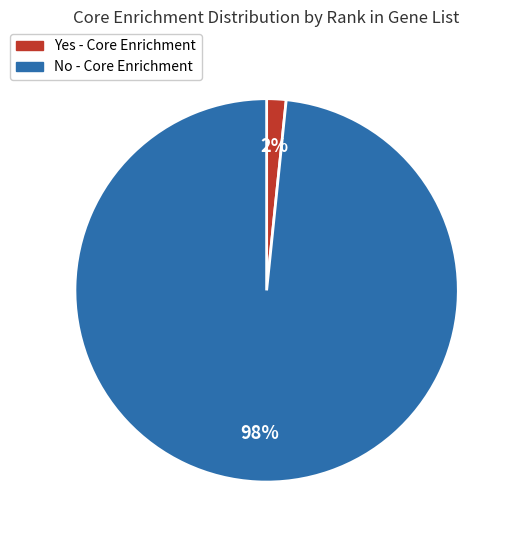

To the nearest percent, what is the average slice percentage?

50%